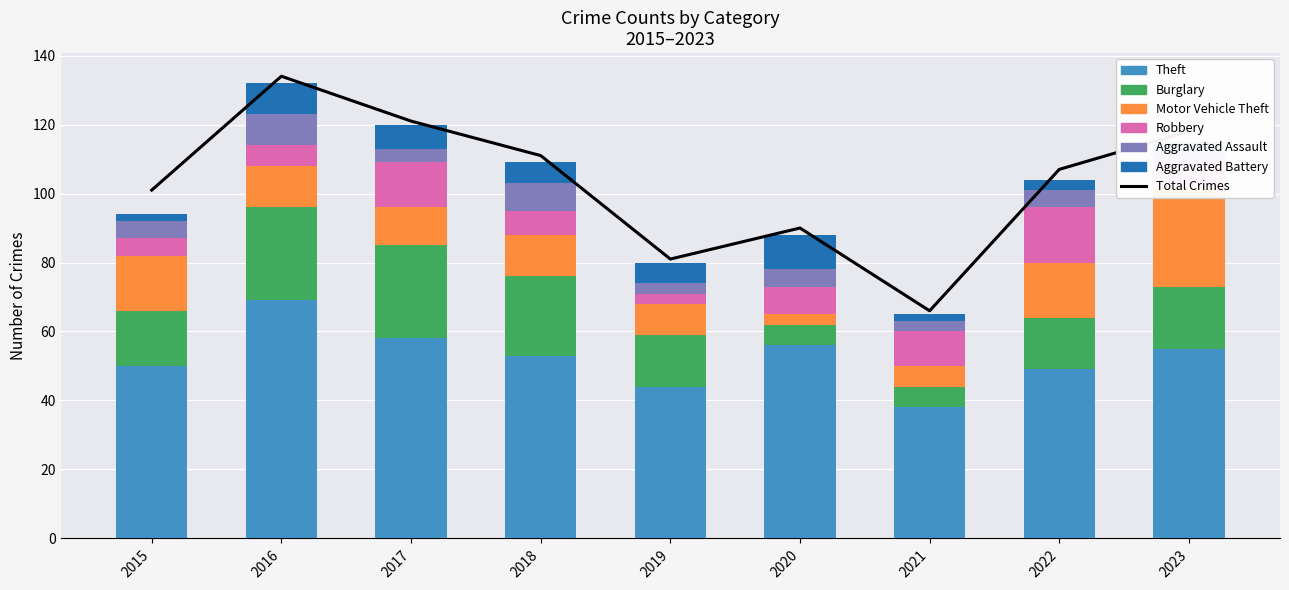

Between 2017 and 2023, which series saw the biggest shift?

Motor Vehicle Theft